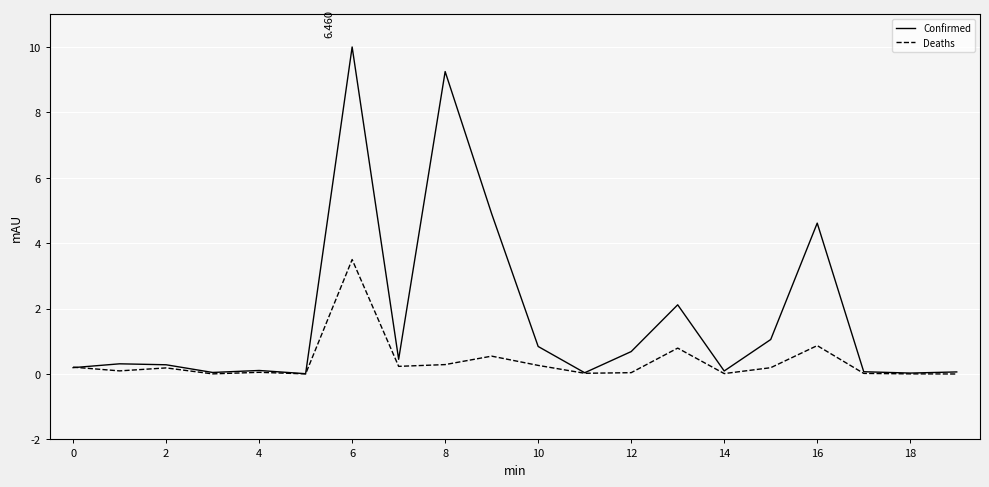

How many lines are shown in the chart?

2